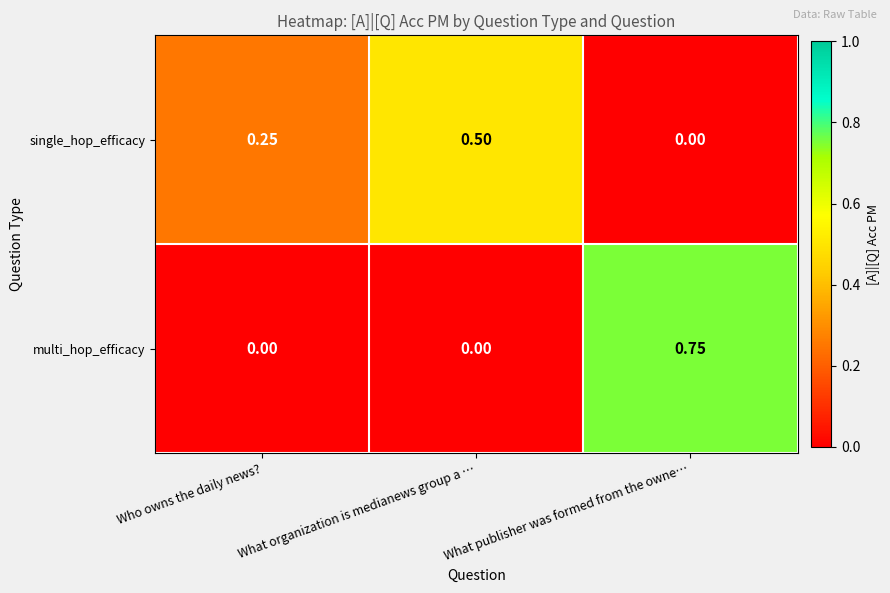

Between What organization is medianews group a … and What publisher was formed from the owne…, which series saw the biggest shift?

multi_hop_efficacy